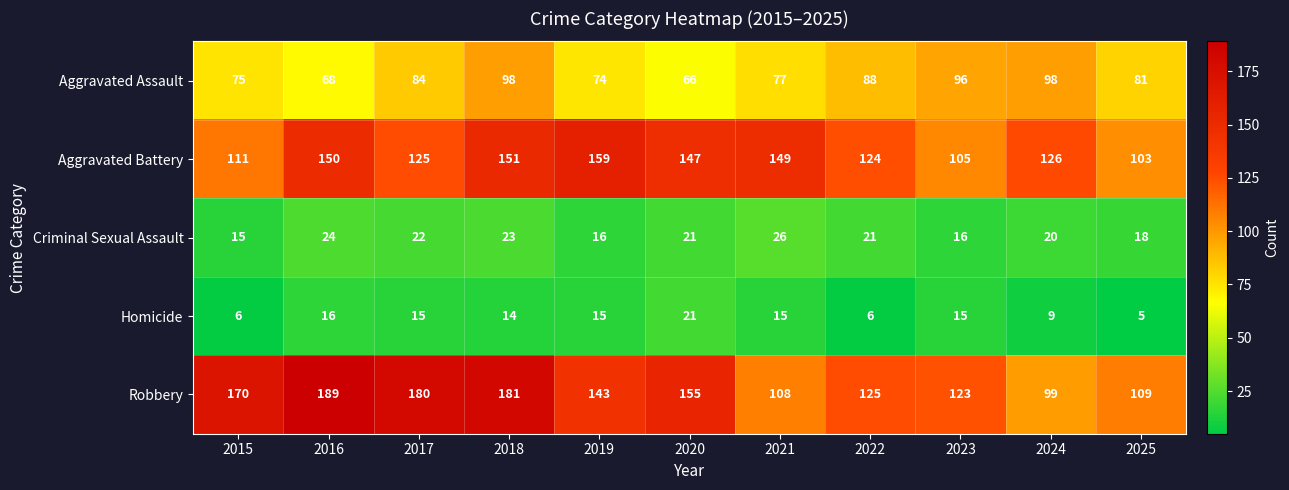

Which series has the largest total across all categories?

Robbery